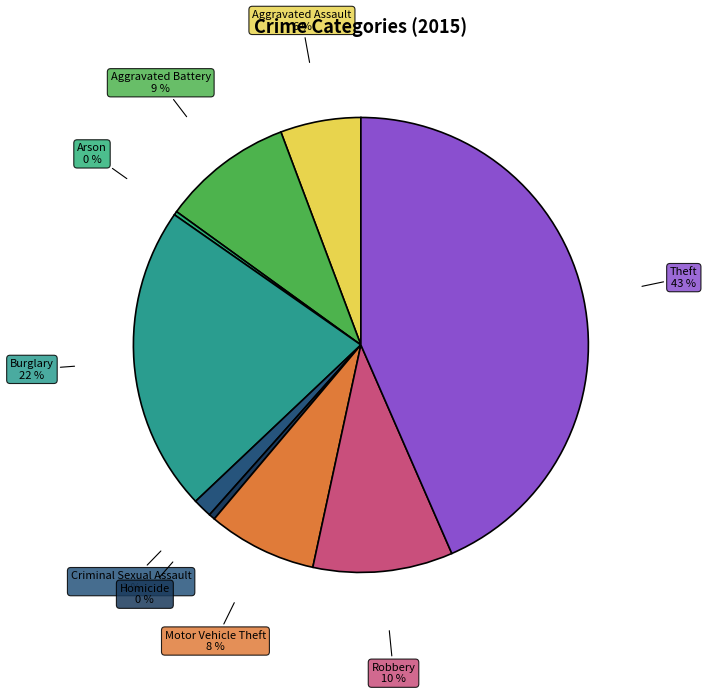

Which has a higher value, Criminal Sexual Assault or Burglary?

Burglary